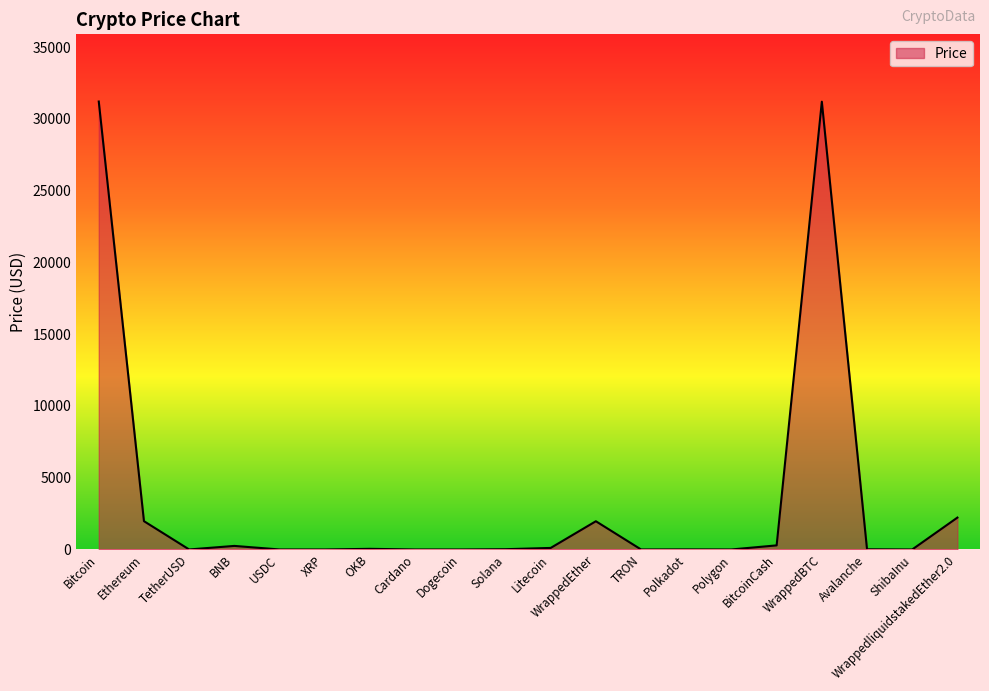

True or false: there are more than 2 points higher than both neighbors.

True